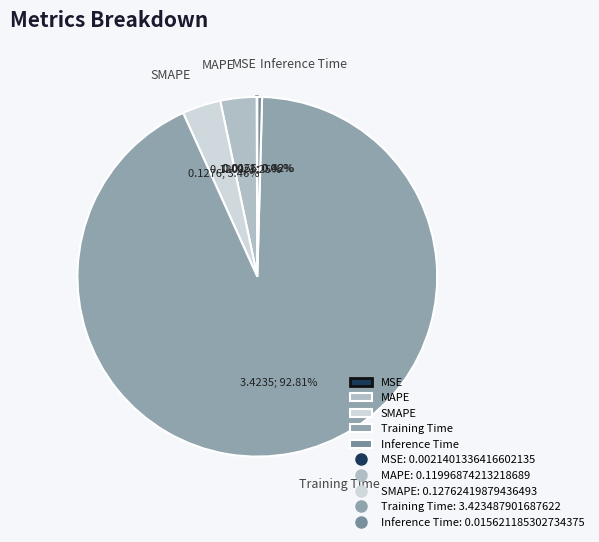

Do MAPE and SMAPE together represent more than half of the pie?

No